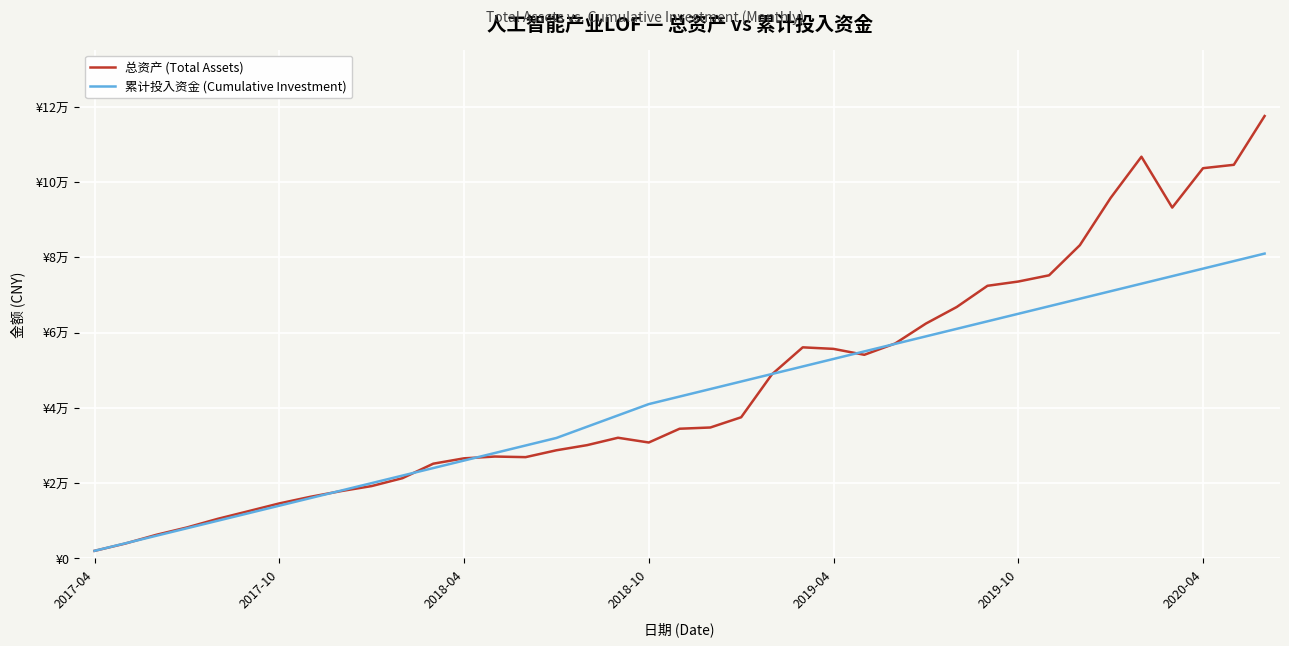

What are all the series names shown in the legend?

总资产 (Total Assets), 累计投入资金 (Cumulative Investment)